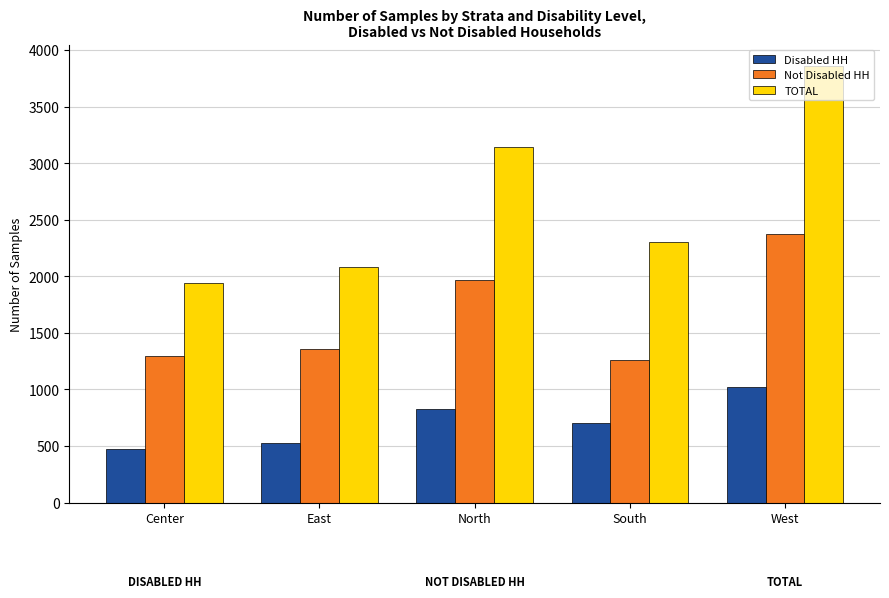

How many values in the TOTAL series are below 2305?

2